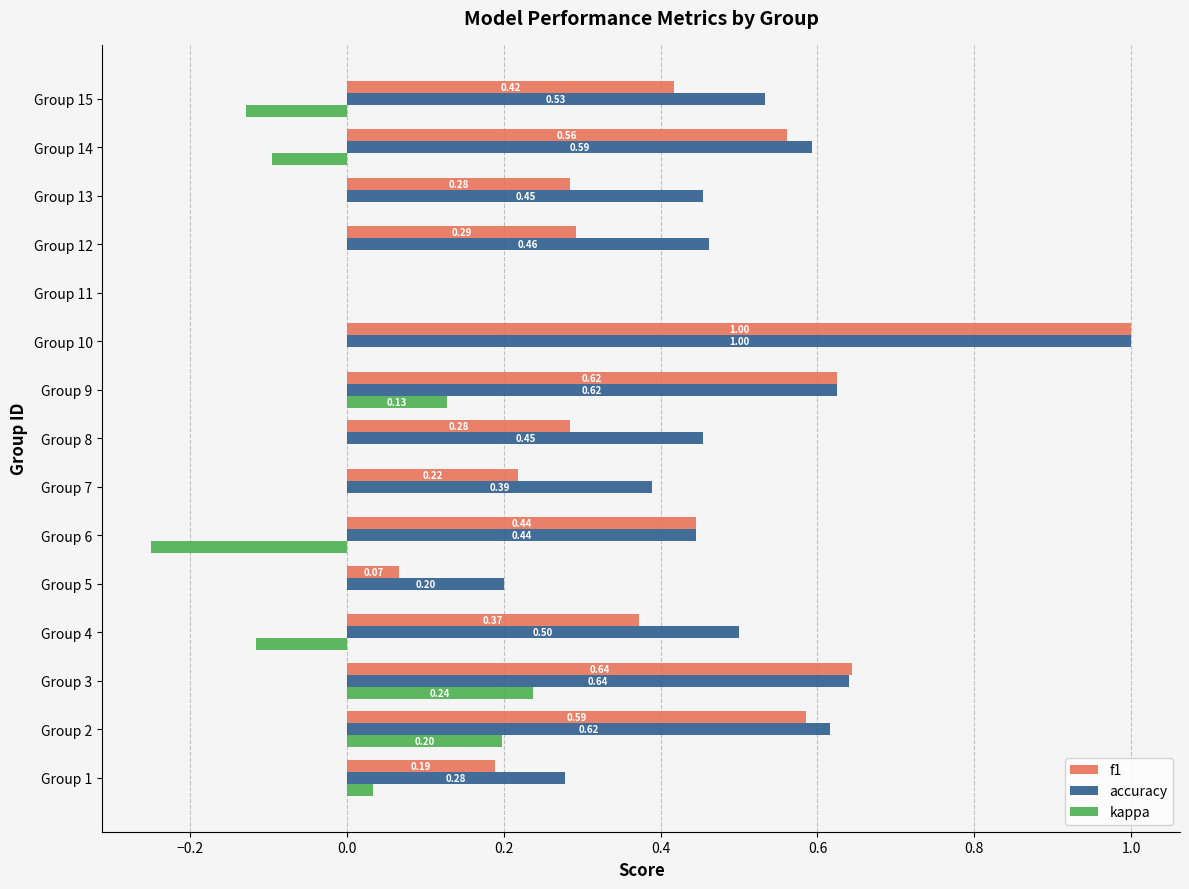

Which label corresponds to the largest value in the chart?

Group 10